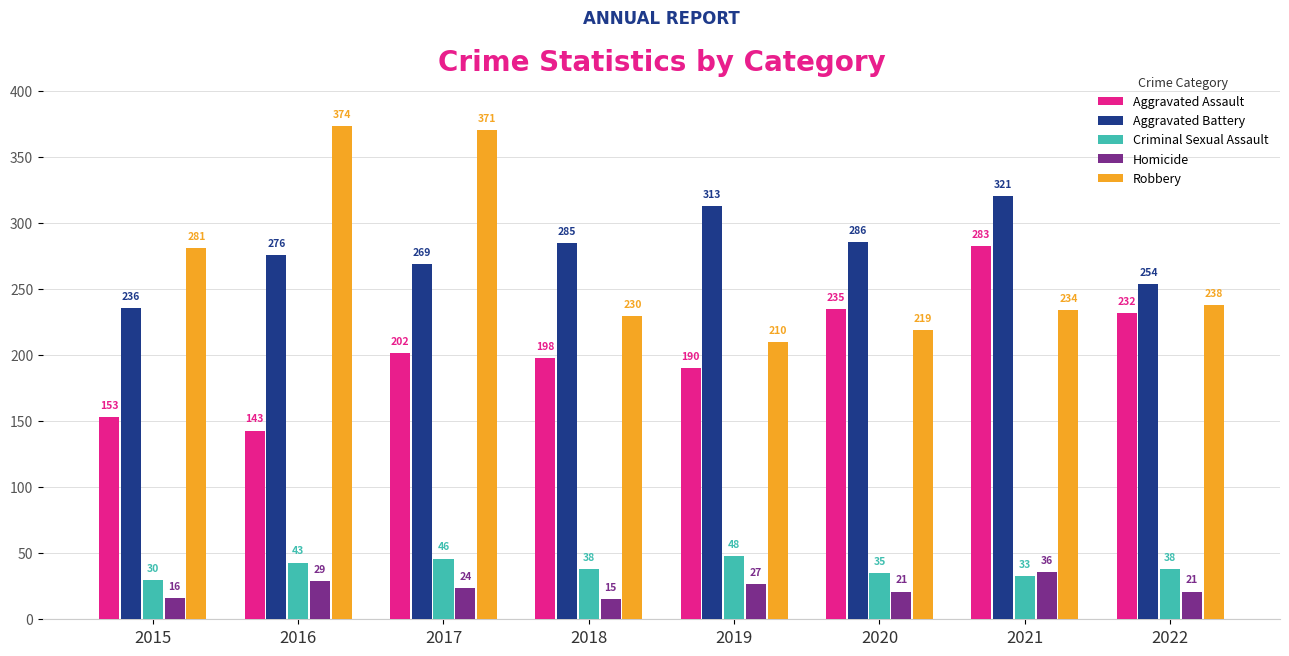

Which category has the lowest value in the Homicide series?

2018